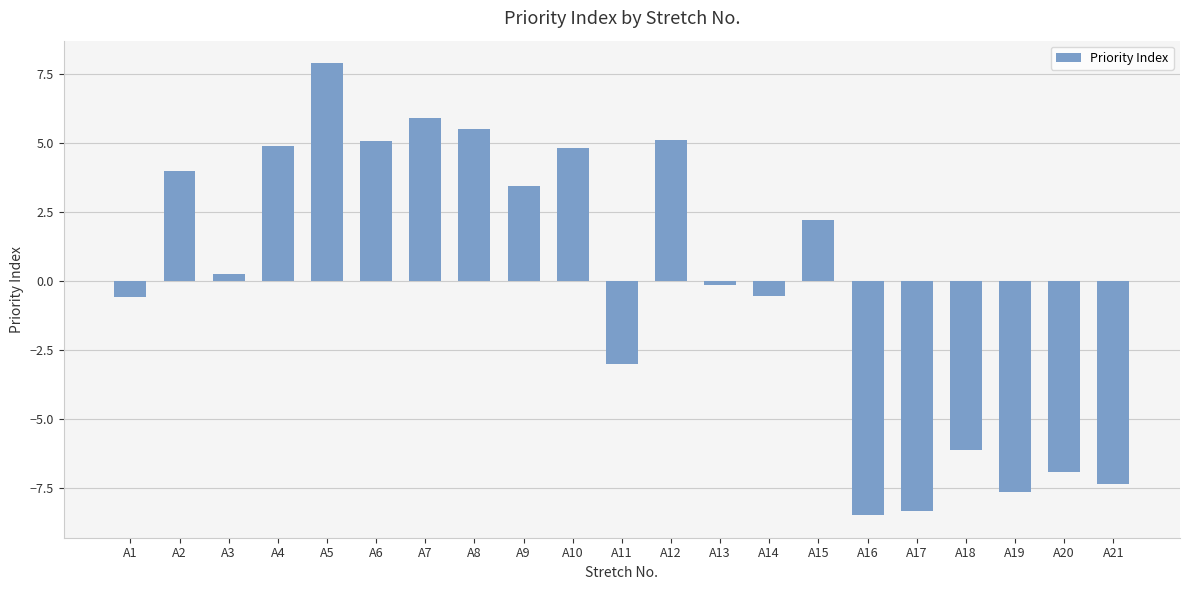

Which category has the highest value across all series?

A5